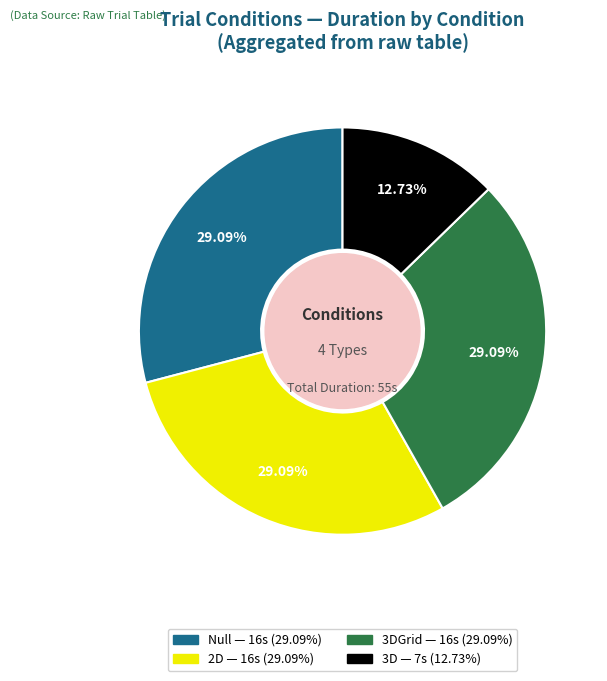

Is there a majority slice in this chart?

No